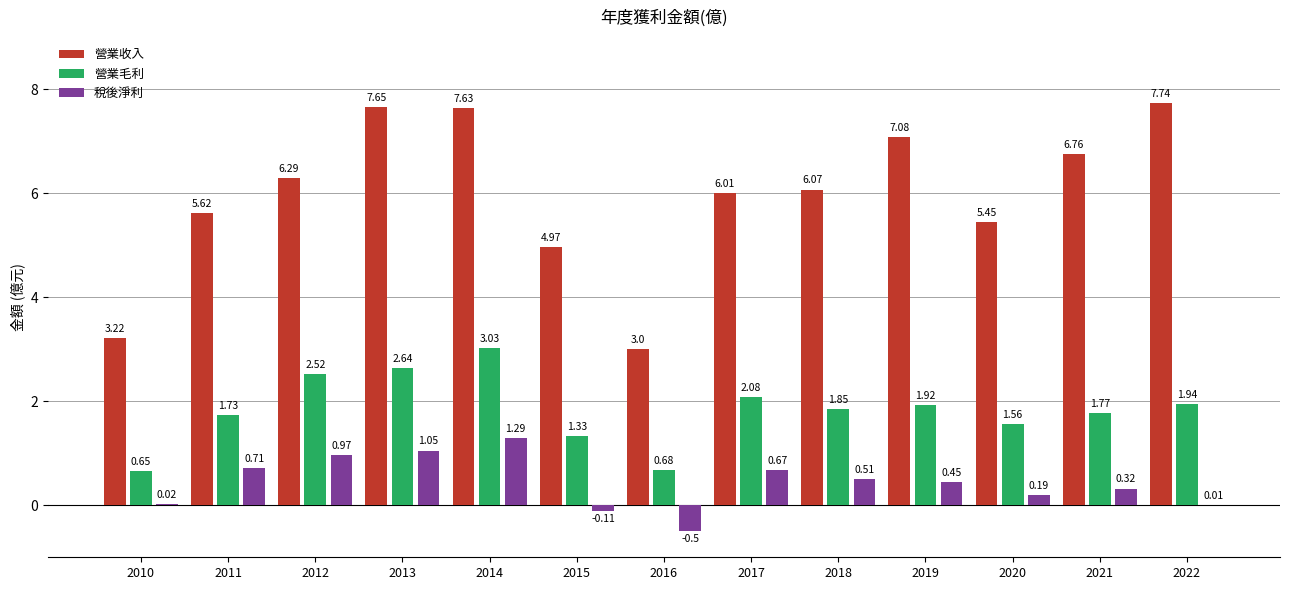

At which category is the sum across all series the highest?

2014